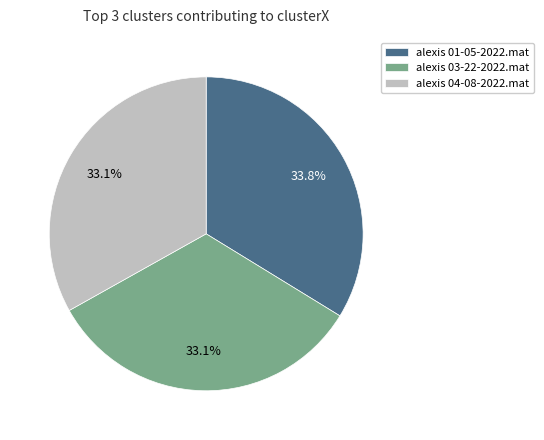

Does alexis 01-05-2022.mat account for over 50% of the chart?

No